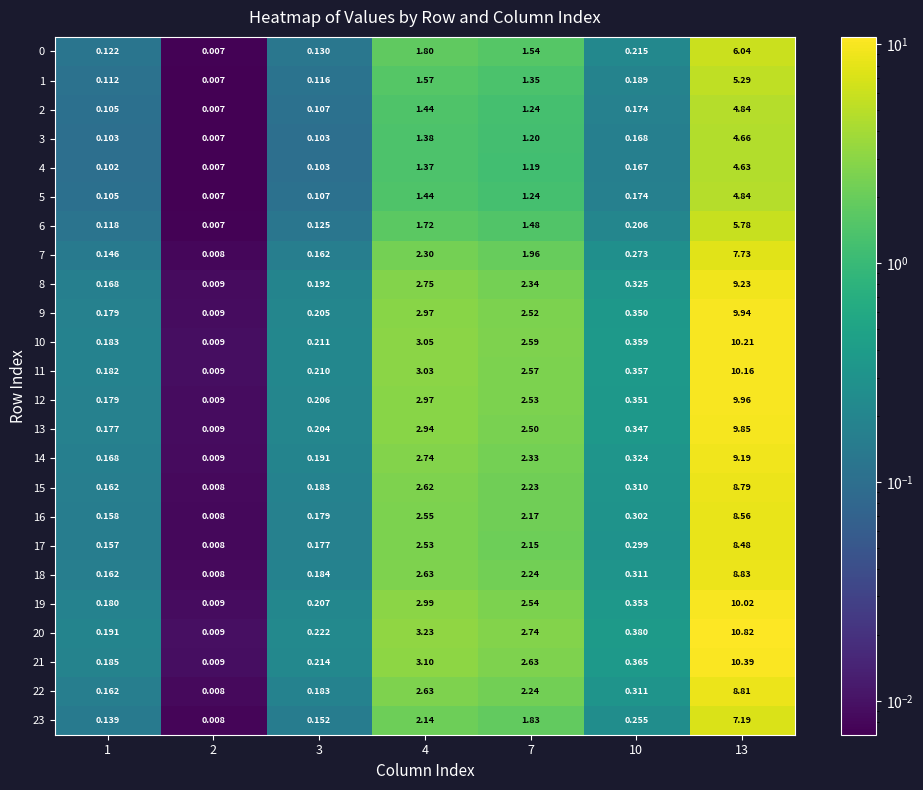

Is the value of 13 at 1 greater than the value of 21 at 4?

No